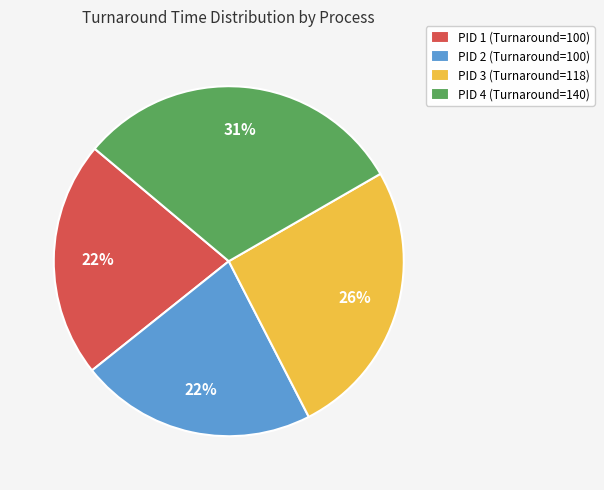

To the nearest percent, what percentage of the pie is PID 2?

22%